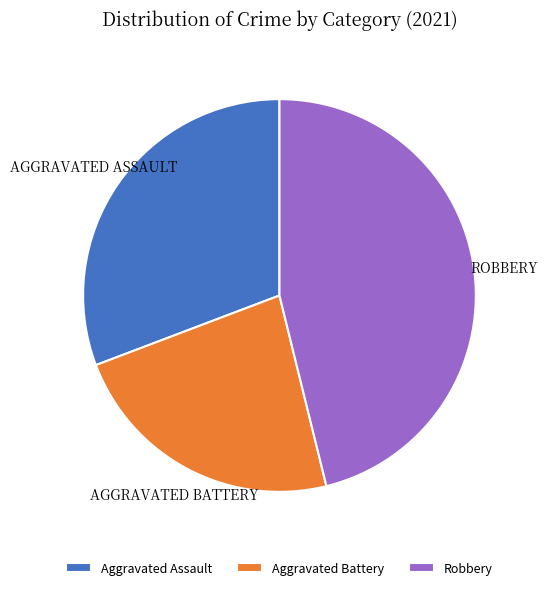

Which category has the biggest portion of the pie?

Robbery